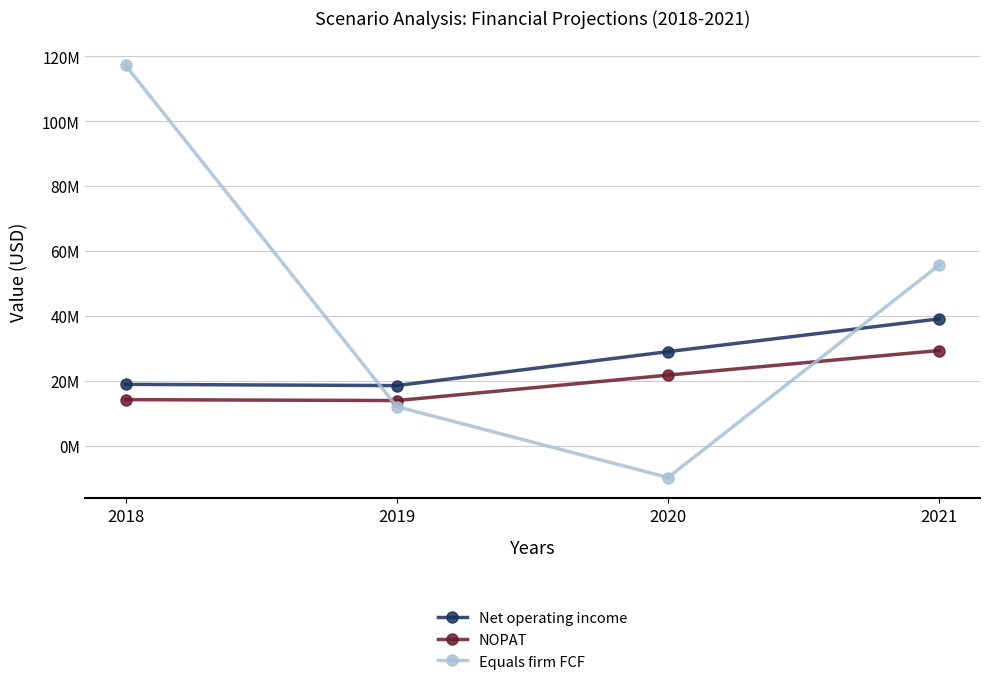

Between 2019 and 2020, which series saw the biggest shift?

Equals firm FCF